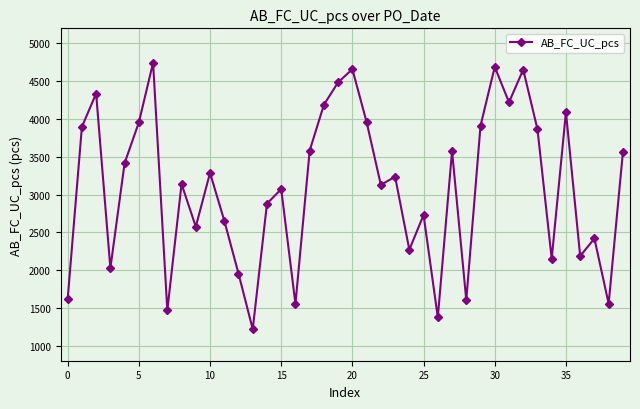

What is the average value?

3097